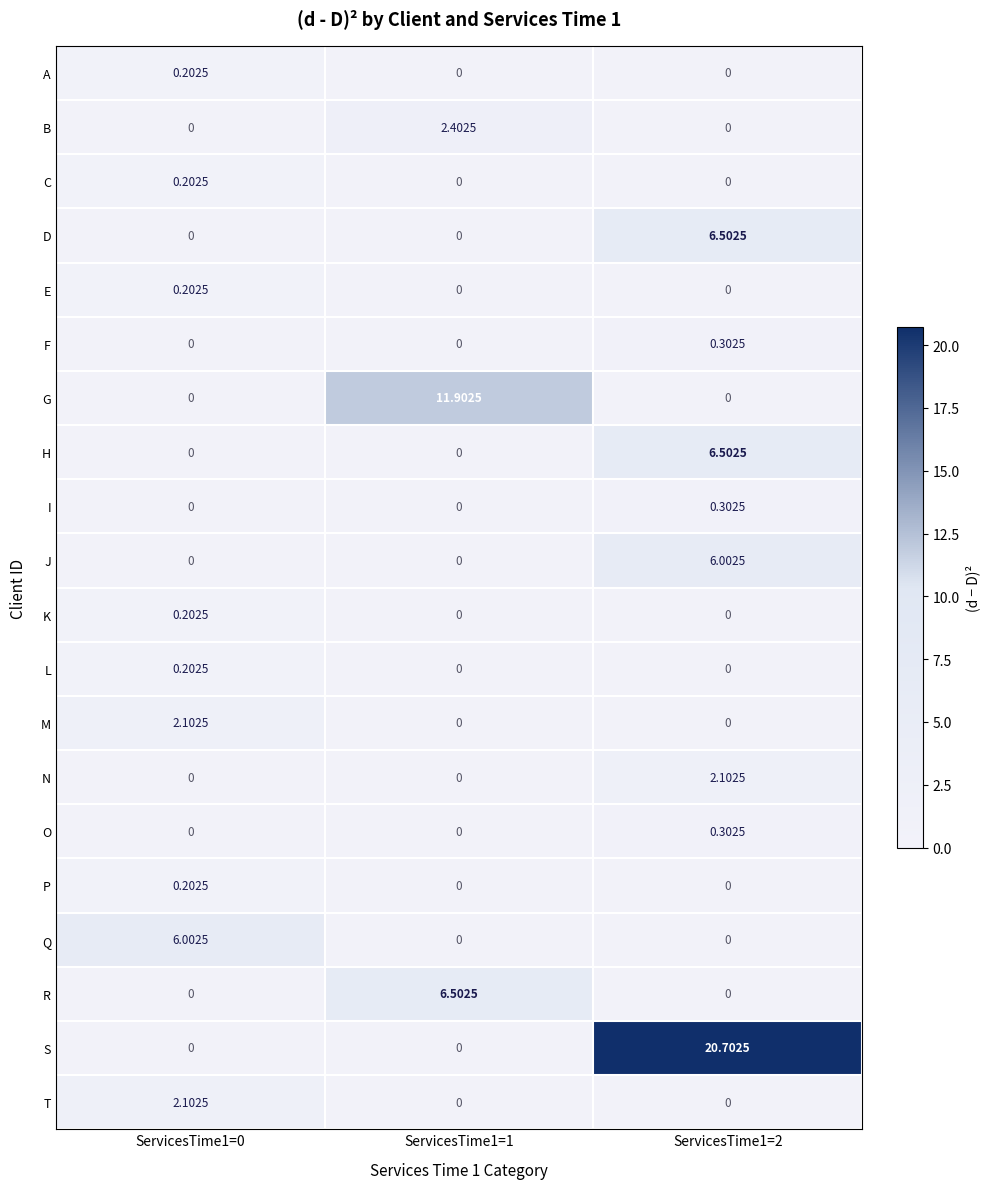

Which series changed the most between ServicesTime1=1 and ServicesTime1=2?

S